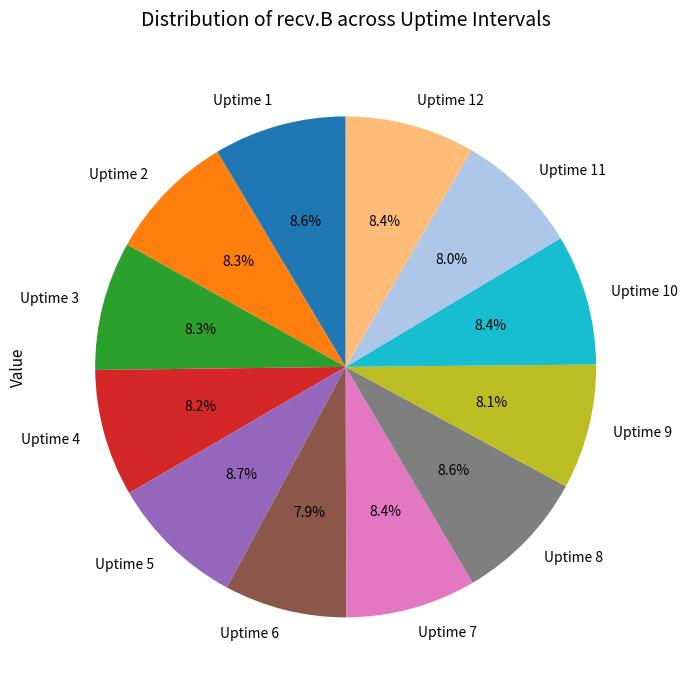

Does Uptime 9 represent more than half of the total?

No